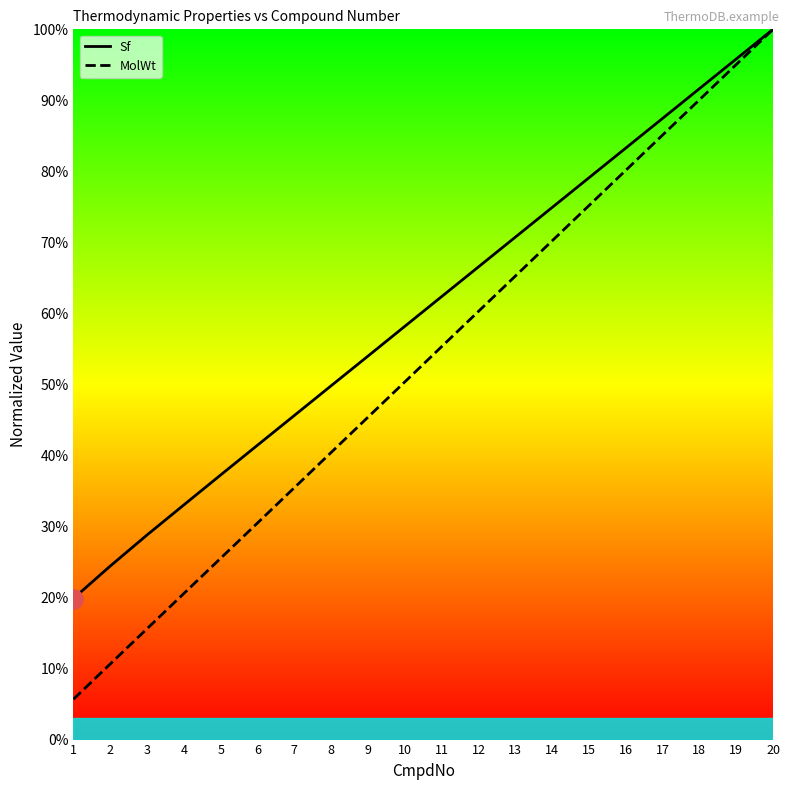

What are all the series names shown in the legend?

Sf, MolWt